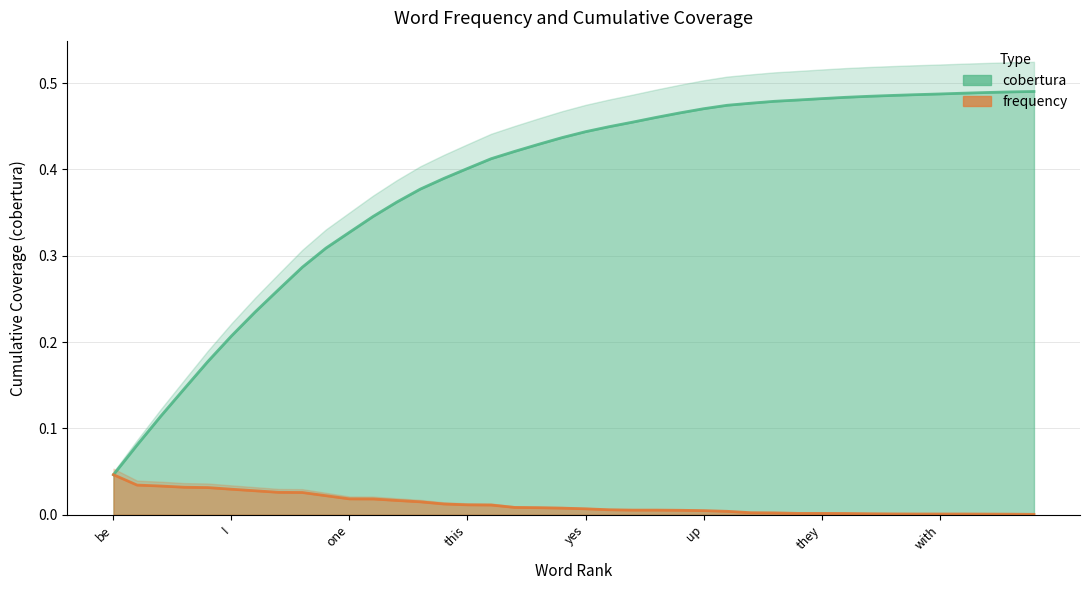

At which label is cobertura closest to 0?

be